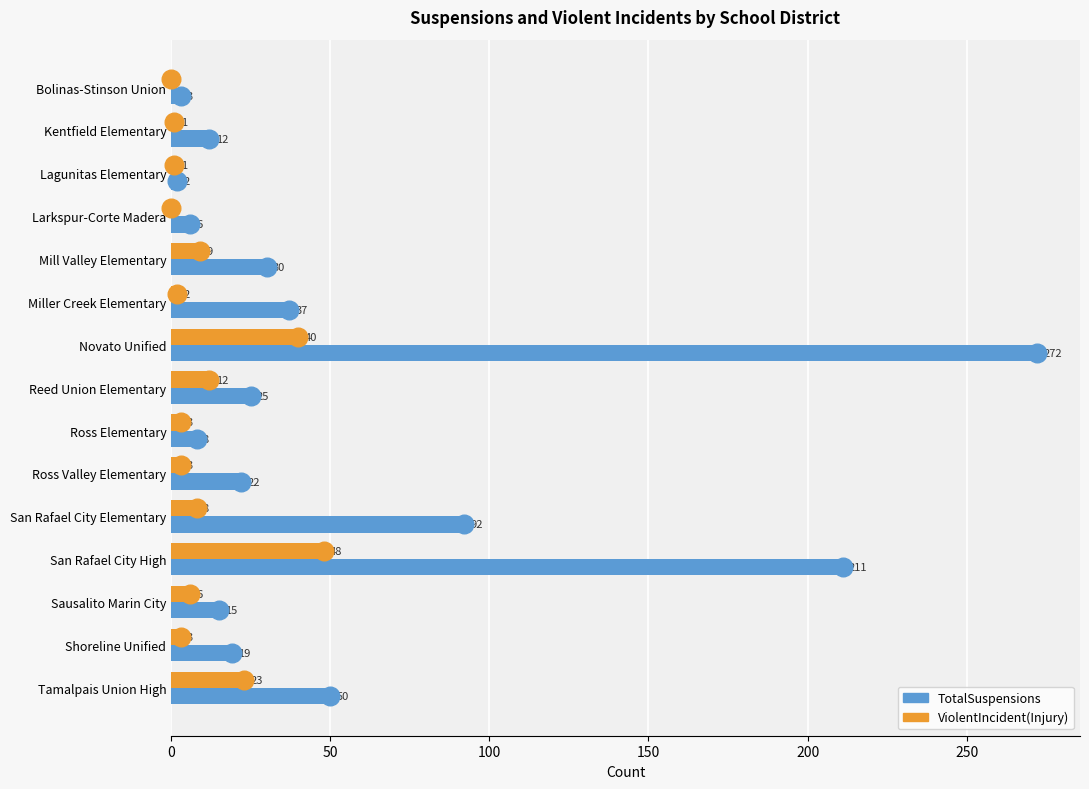

At how many categories does at least one series exceed 234?

1